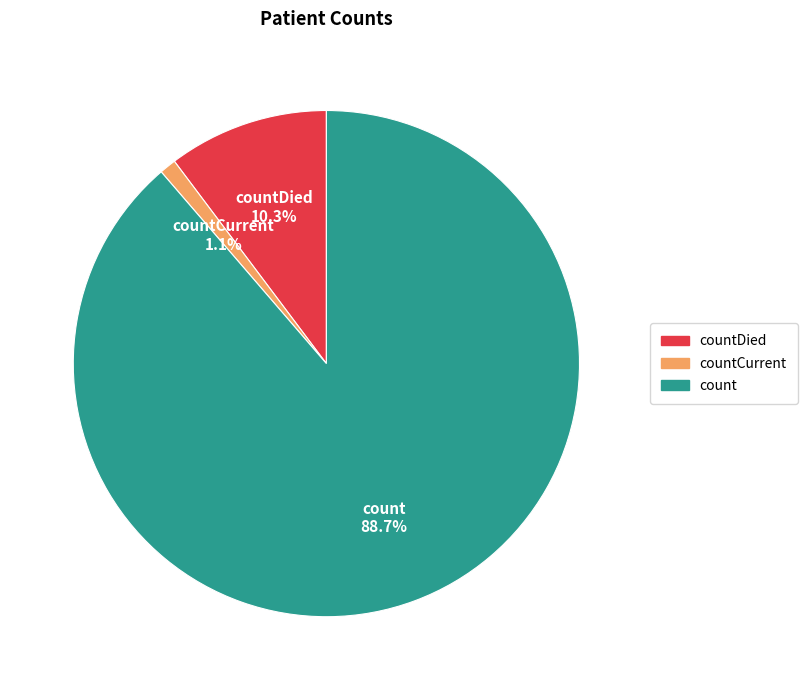

Does any single category account for the majority?

Yes